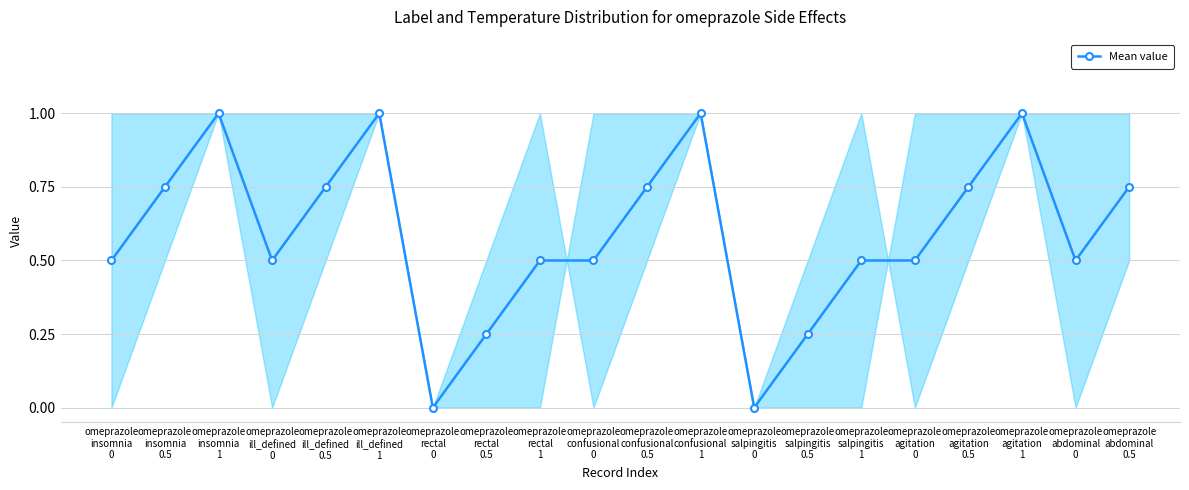

What is the difference between the second highest and minimum values?

1.0